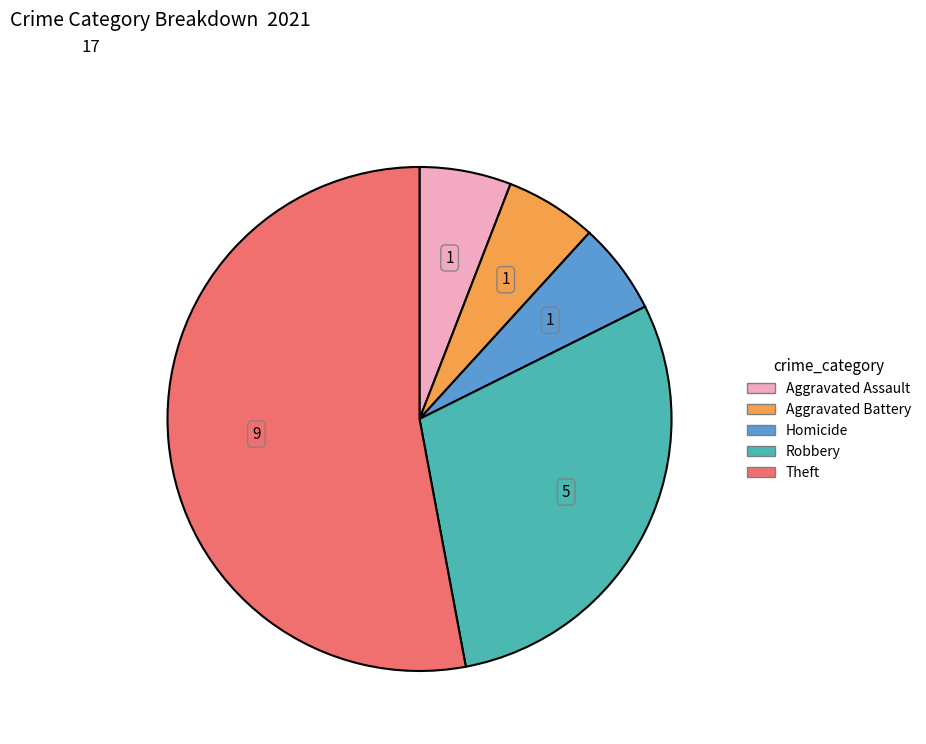

Does any single category account for the majority?

Yes